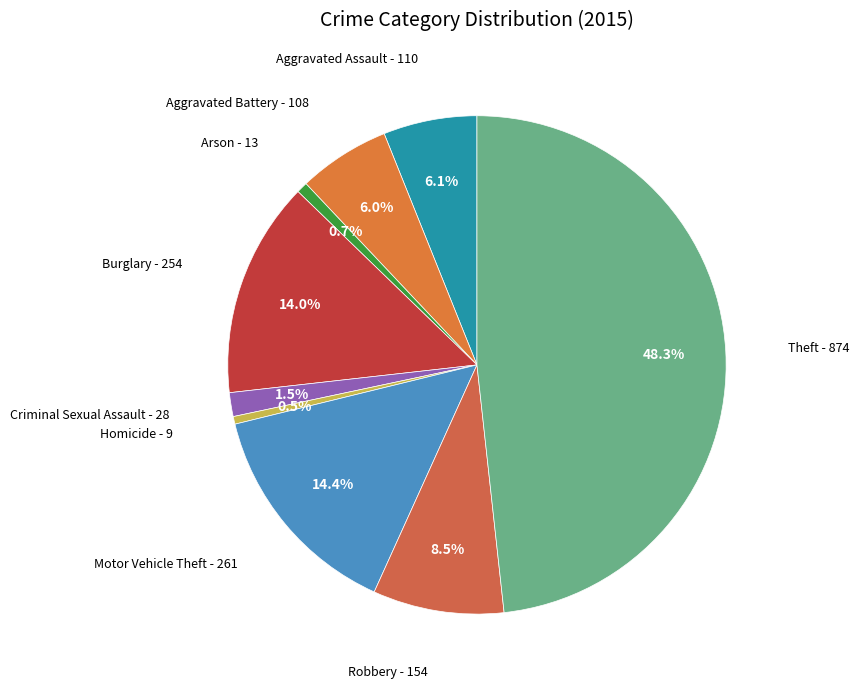

How many slices are in this pie chart?

9